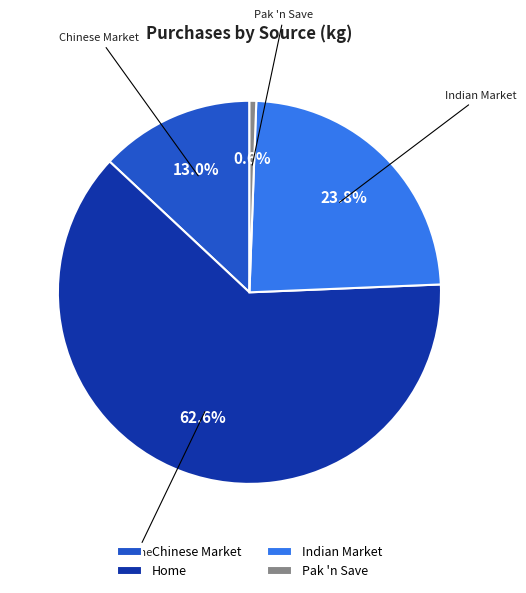

How many slices are in this pie chart?

4